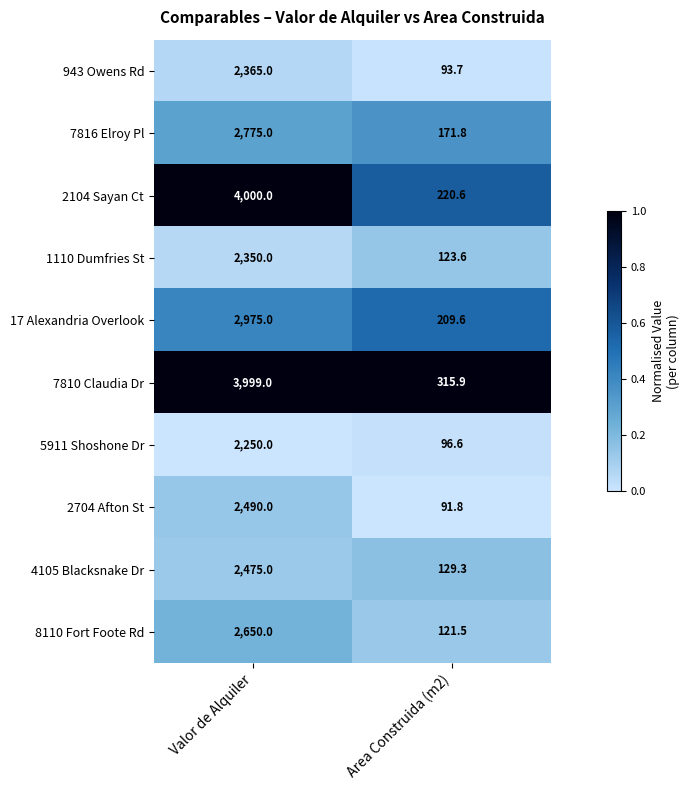

Which series has the largest range (max minus min)?

2104 Sayan Ct